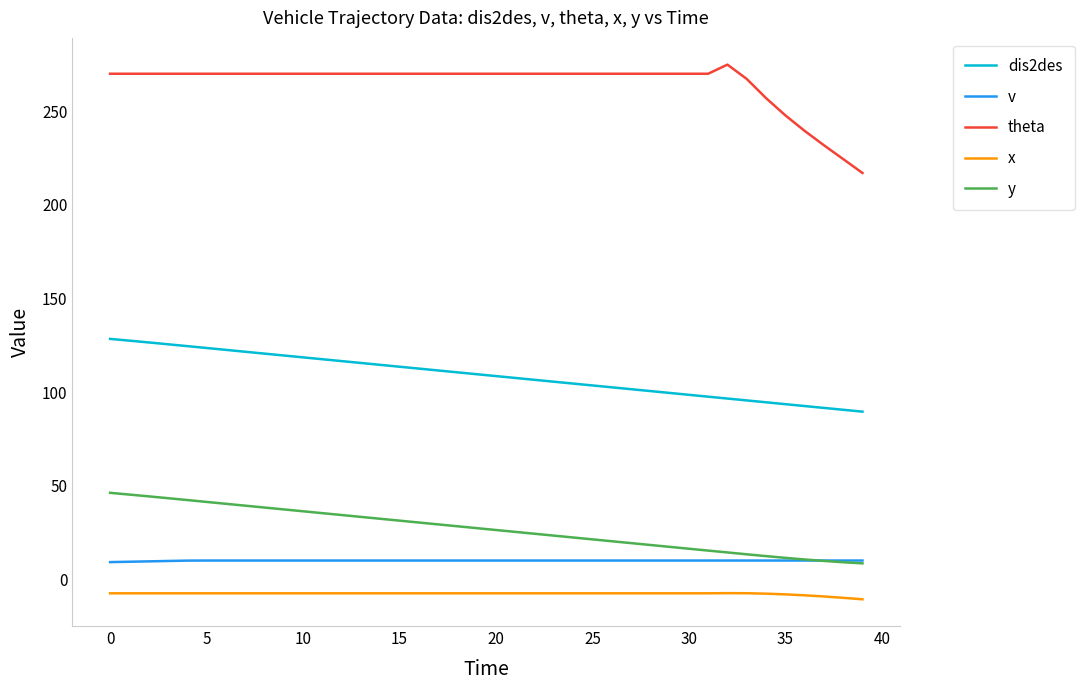

True or false: y and theta cross at least once.

False